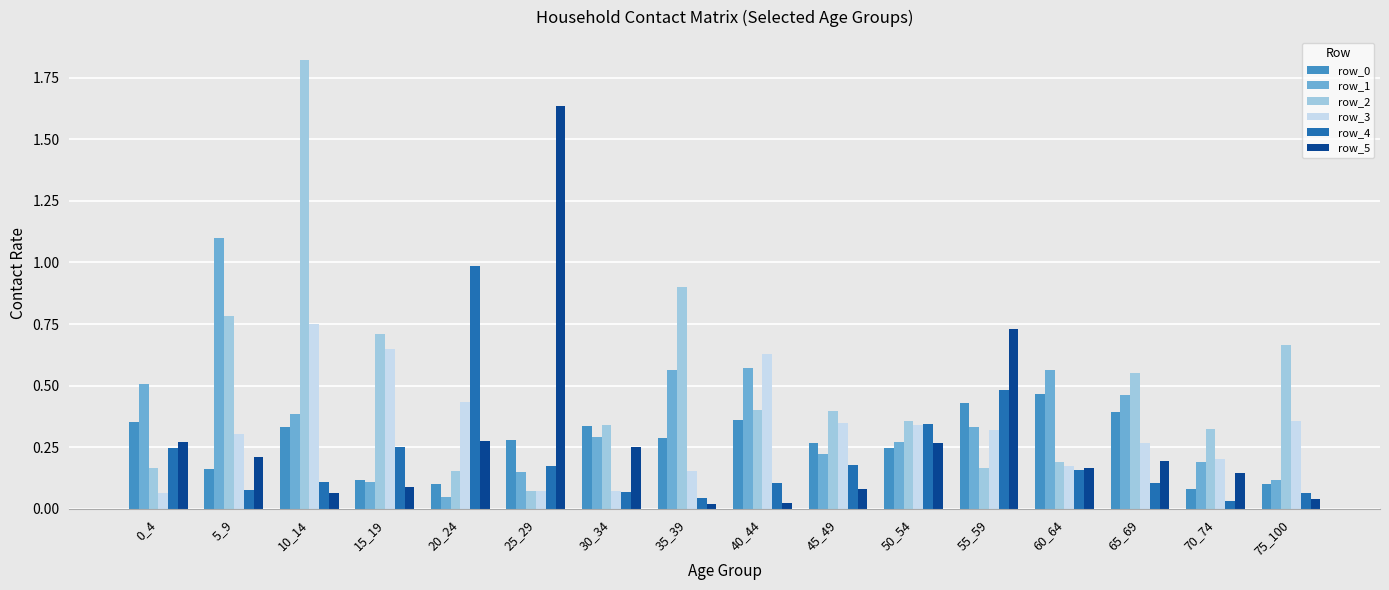

Which series has the widest spread of values?

row_2